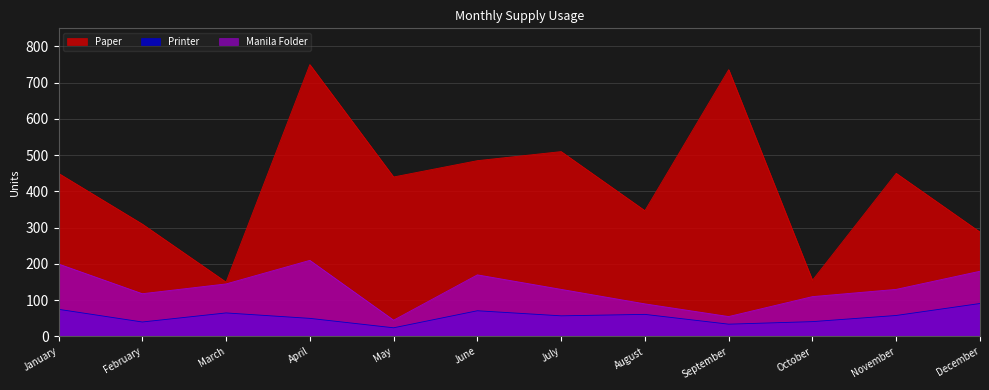

The value of Printer at May is 35. True or false?

False